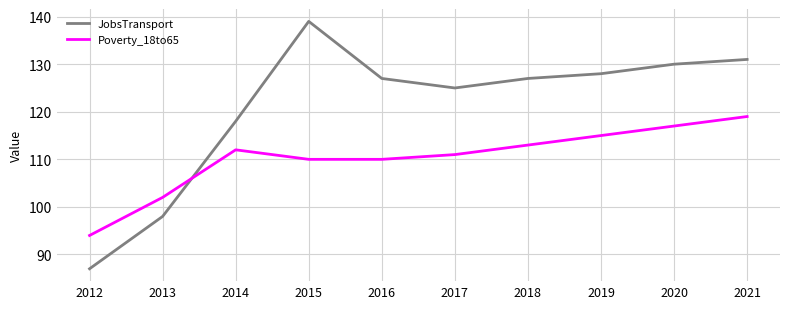

True or false: JobsTransport has more than 2 points higher than both neighbors.

False